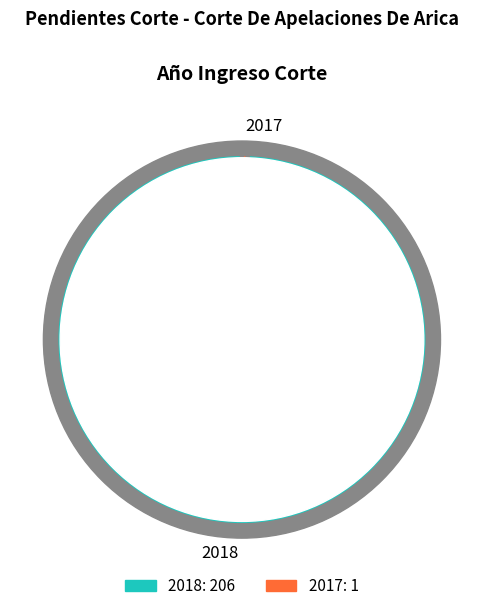

To the nearest percent, what is the difference between the 2017 and 2018 slice percentages?

99%